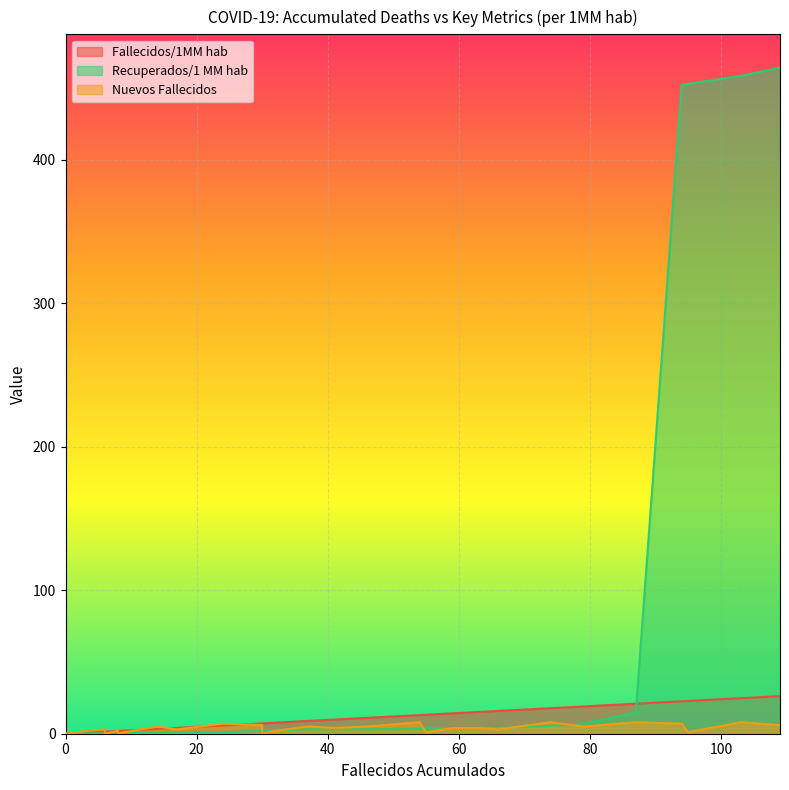

Rank the series at 1 from lowest to highest value.

Recuperados/1 MM hab, Fallecidos/1MM hab, Nuevos Fallecidos